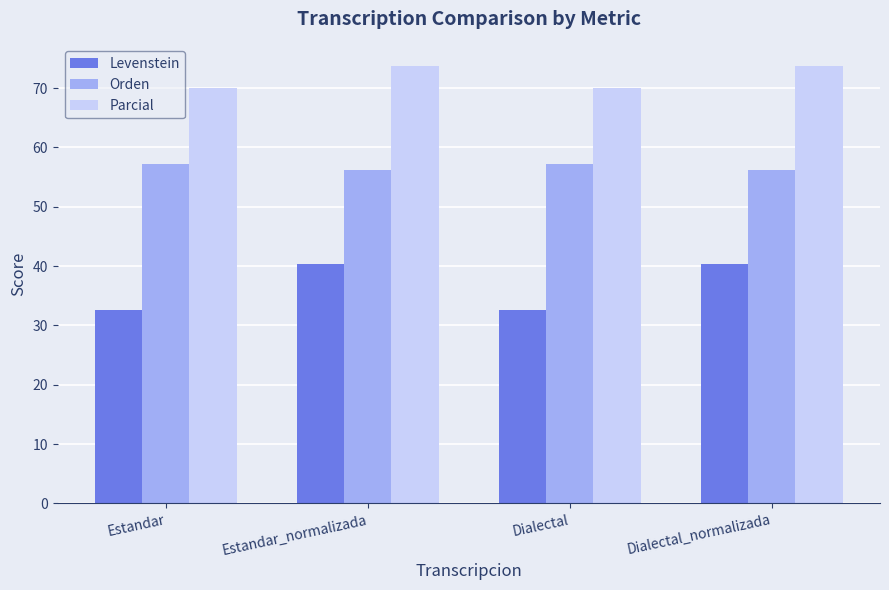

What is the value of the Levenstein bar at the 3rd from the left?

32.5